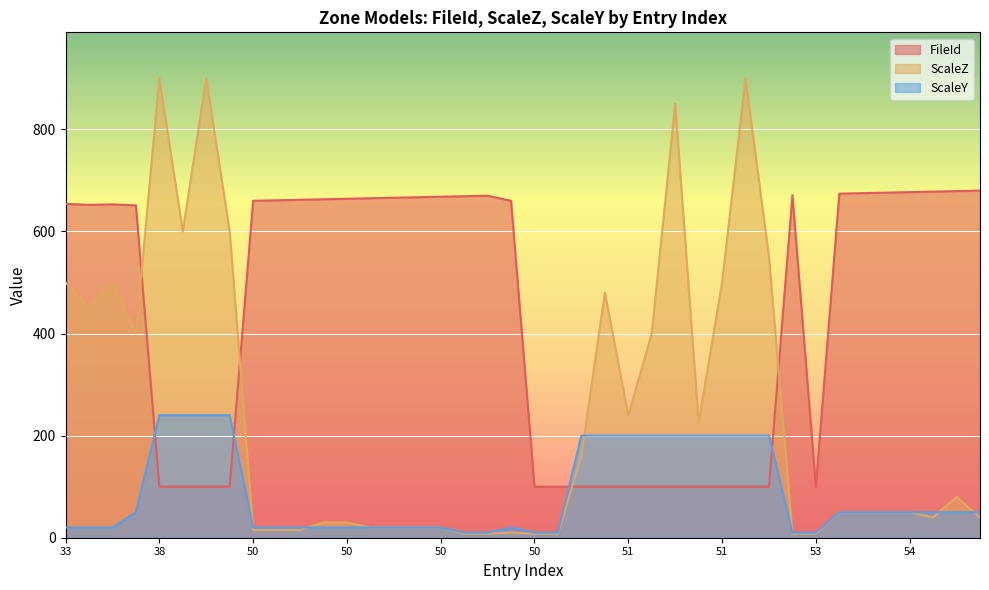

The value of FileId at 54 is 676. True or false?

True